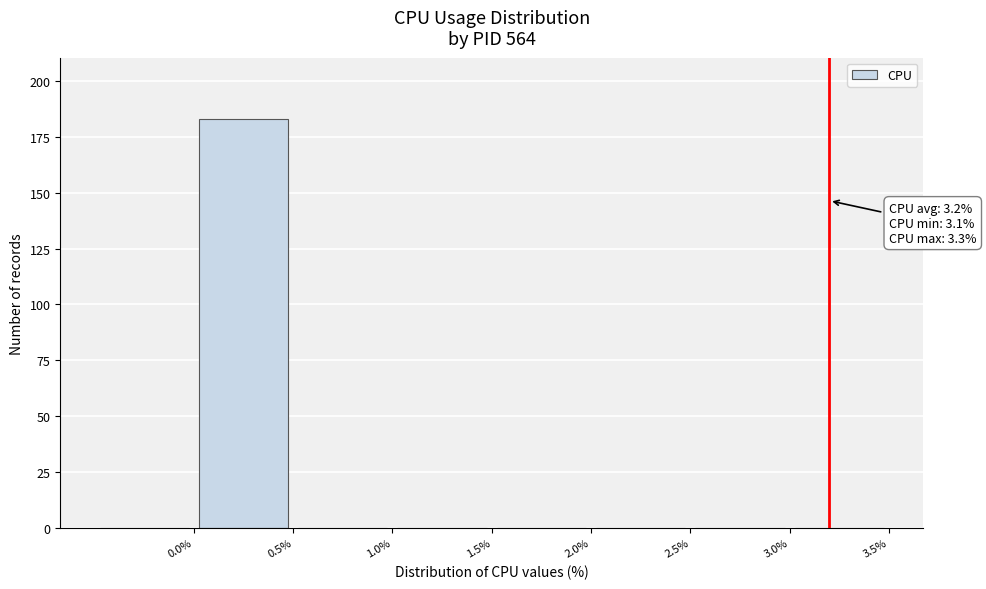

Over which range of the x-axis is the bar tallest?

0.0 to 0.5